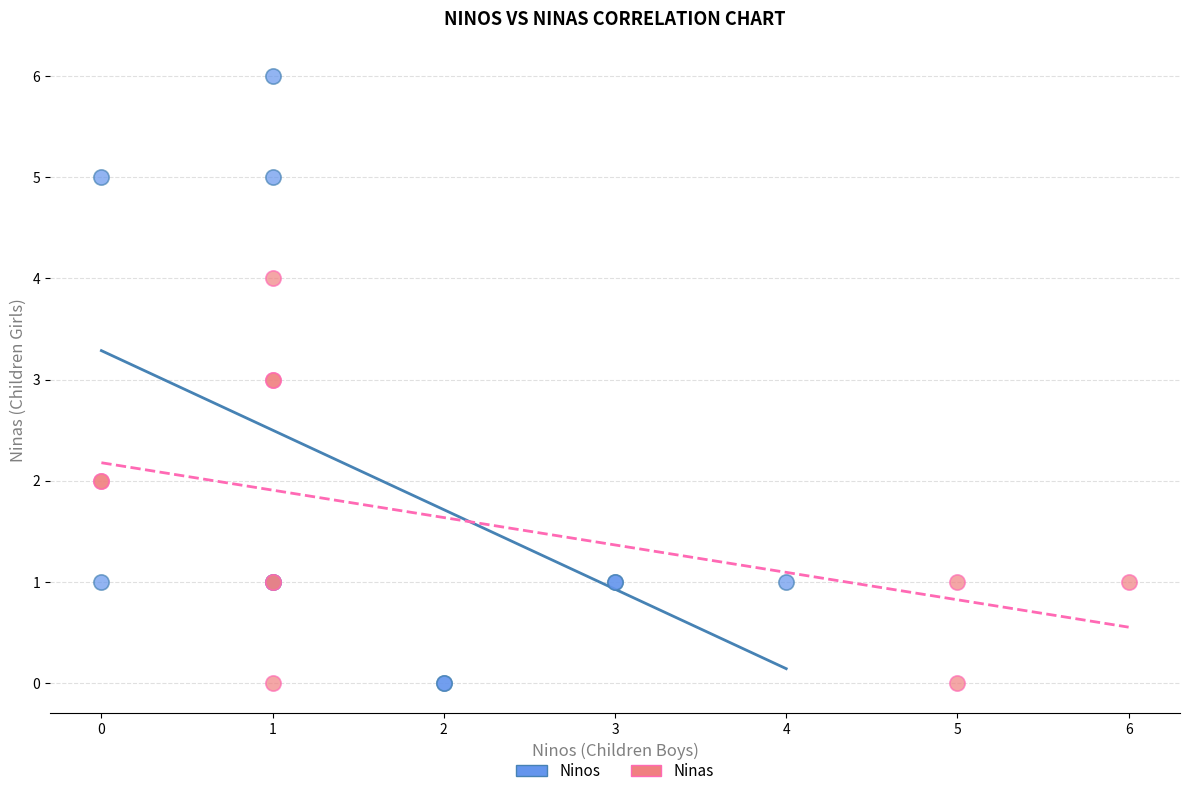

Which series reaches the maximum Y coordinate?

Ninos